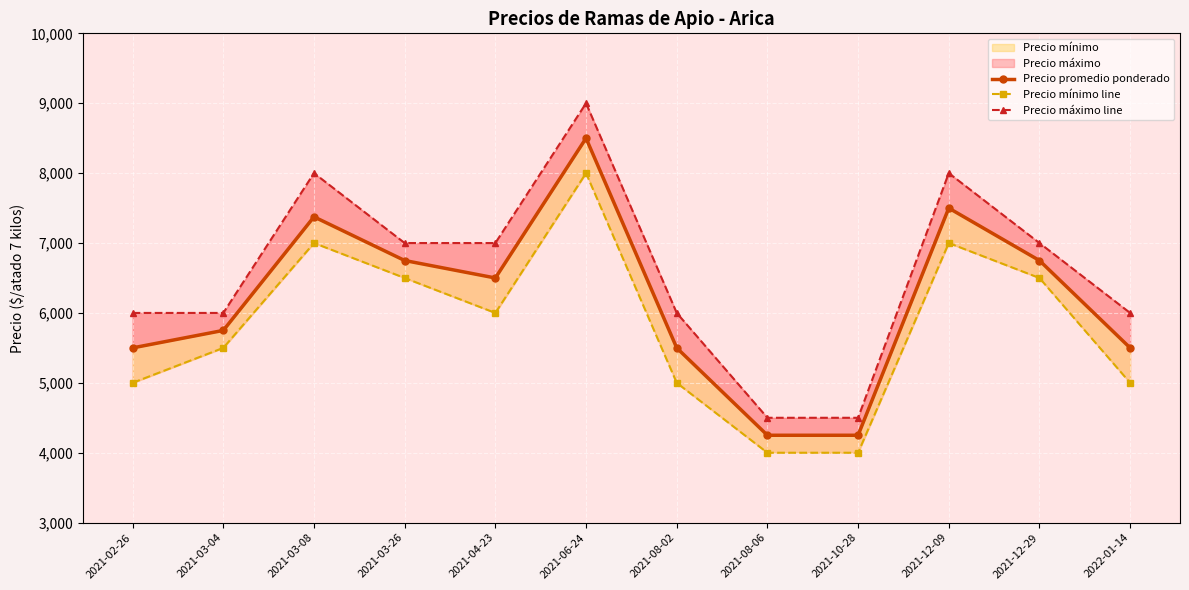

List the labels in order of Precio mínimo line value, largest first.

2021-06-24, 2021-03-08, 2021-12-09, 2021-03-26, 2021-12-29, 2021-04-23, 2021-03-04, 2021-02-26, 2021-08-02, 2022-01-14, 2021-08-06, 2021-10-28